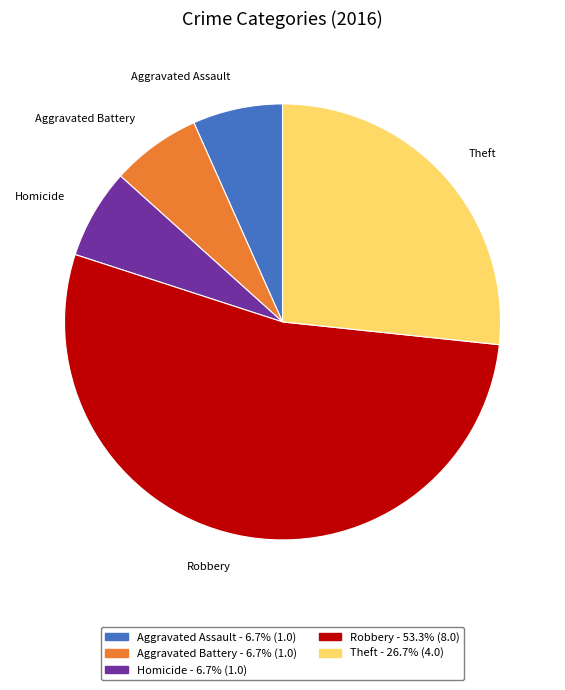

Does any single category account for the majority?

Yes